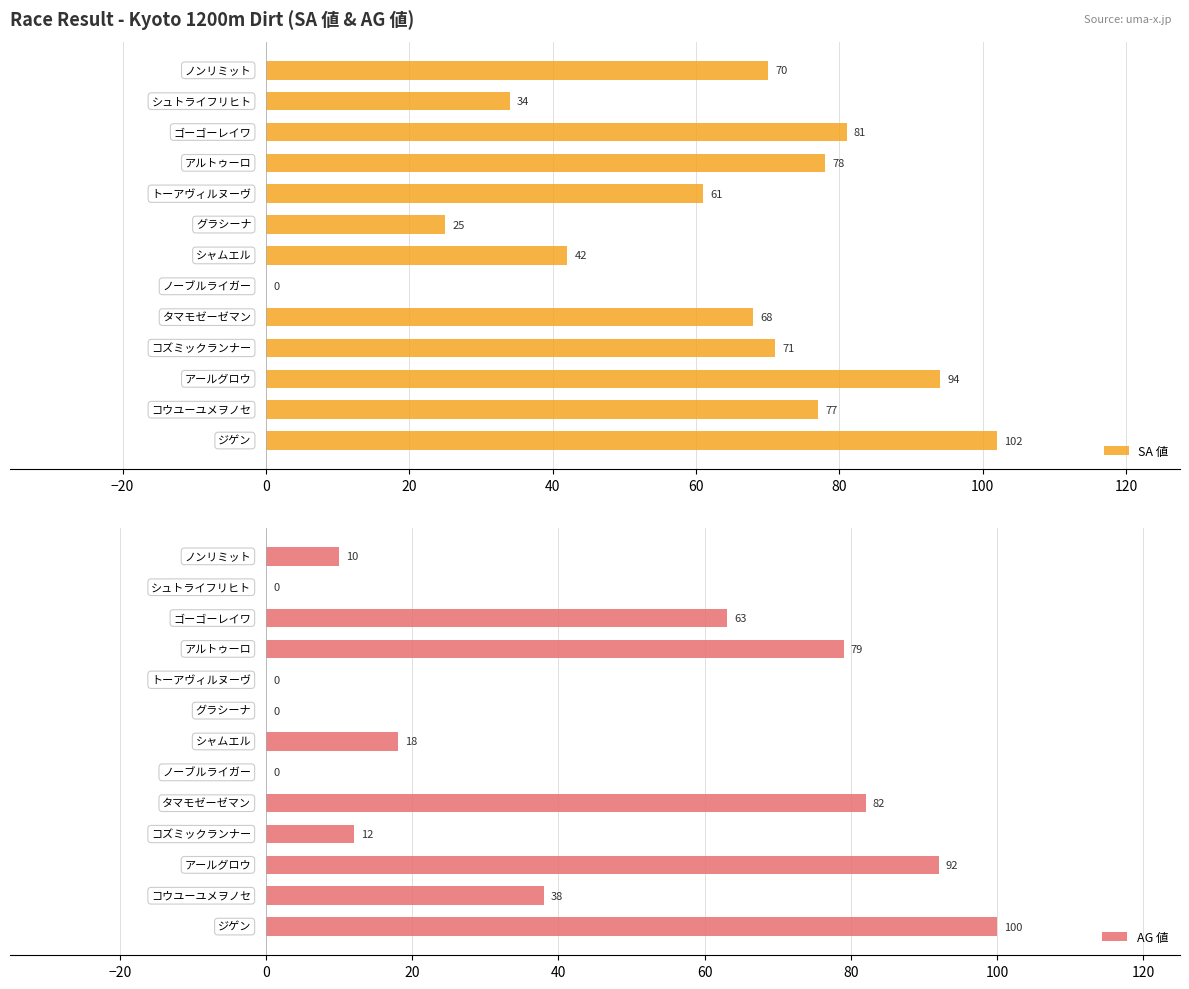

Which series has the widest spread of values?

SA 値